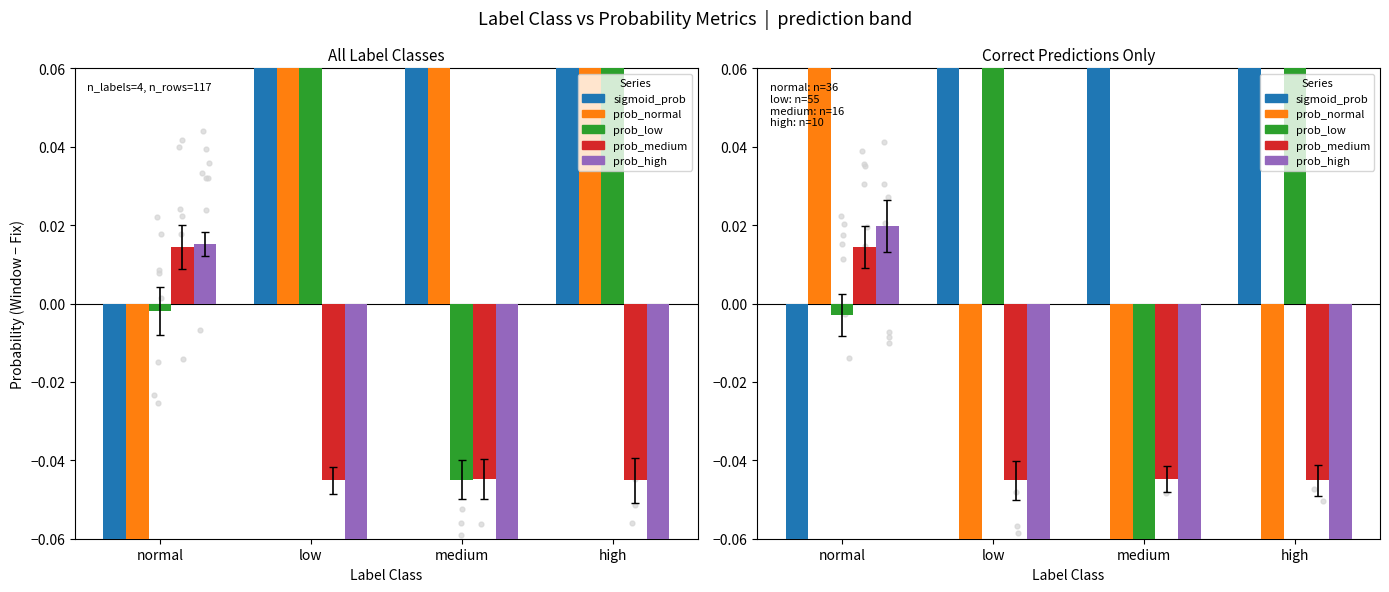

Which series has the largest total across all categories?

prob_low